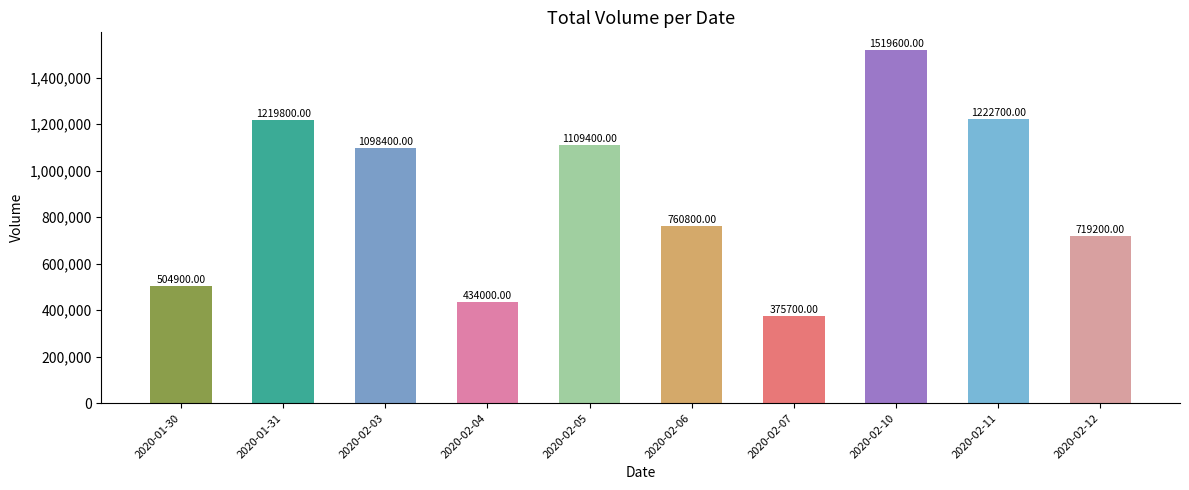

What is the change in value from 2020-01-30 to 2020-01-31?

+714900